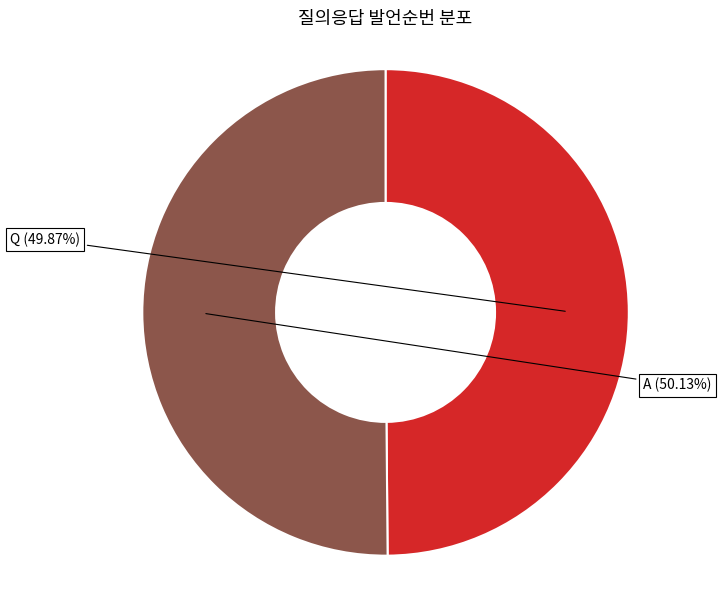

Is there a majority slice in this chart?

Yes